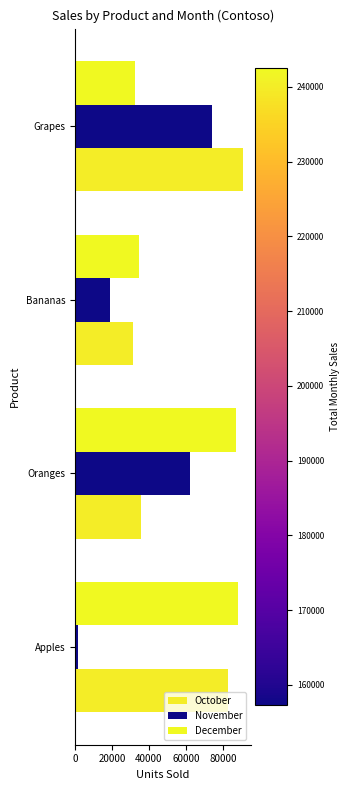

Count the number of data series in this chart.

3